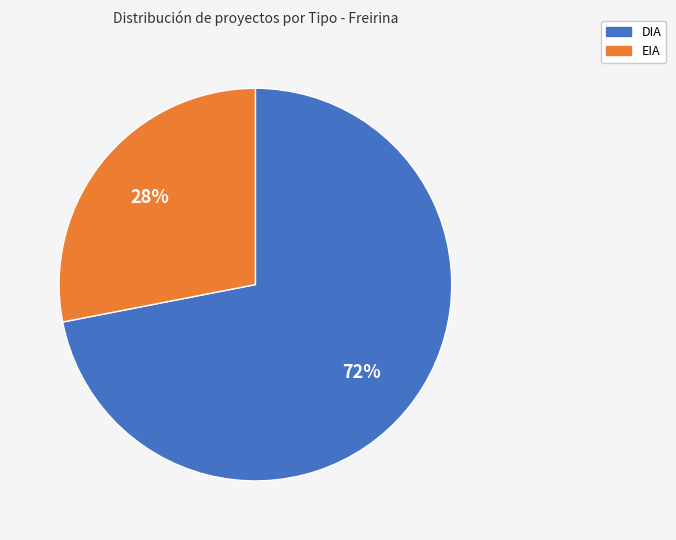

What percentage is the EIA slice, to the nearest percent?

28%